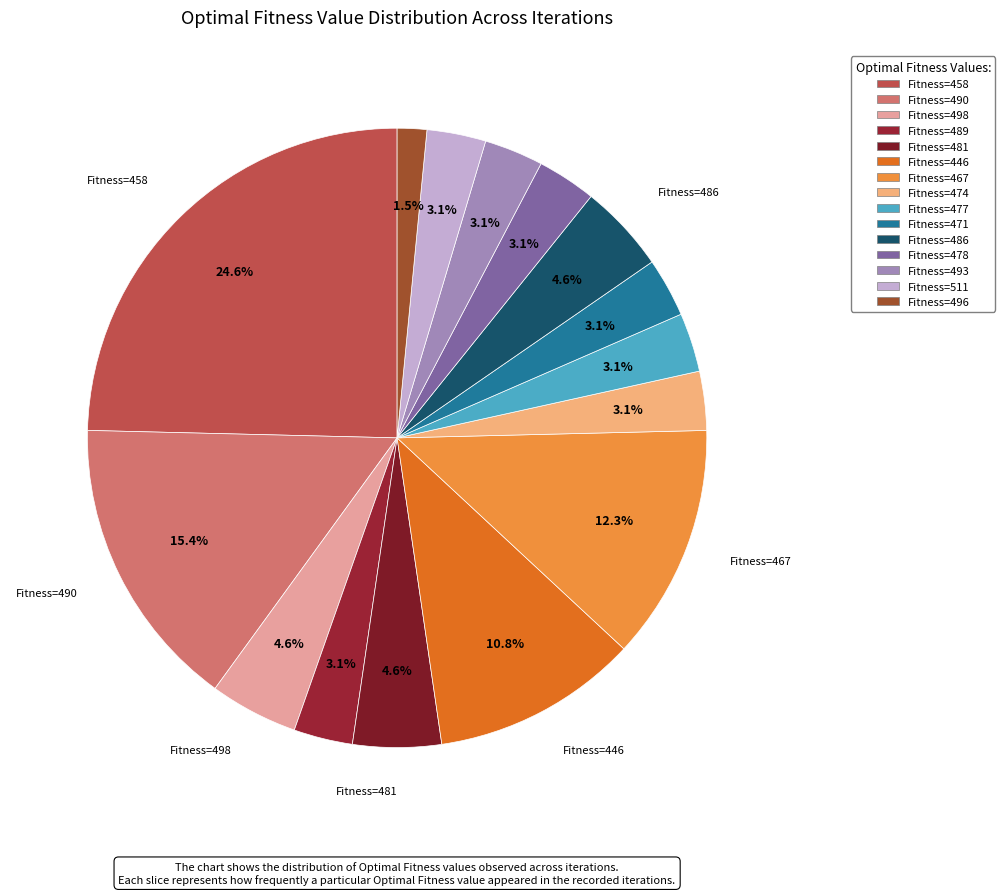

To the nearest percent, what is the difference between the largest and smallest slice percentages?

23%